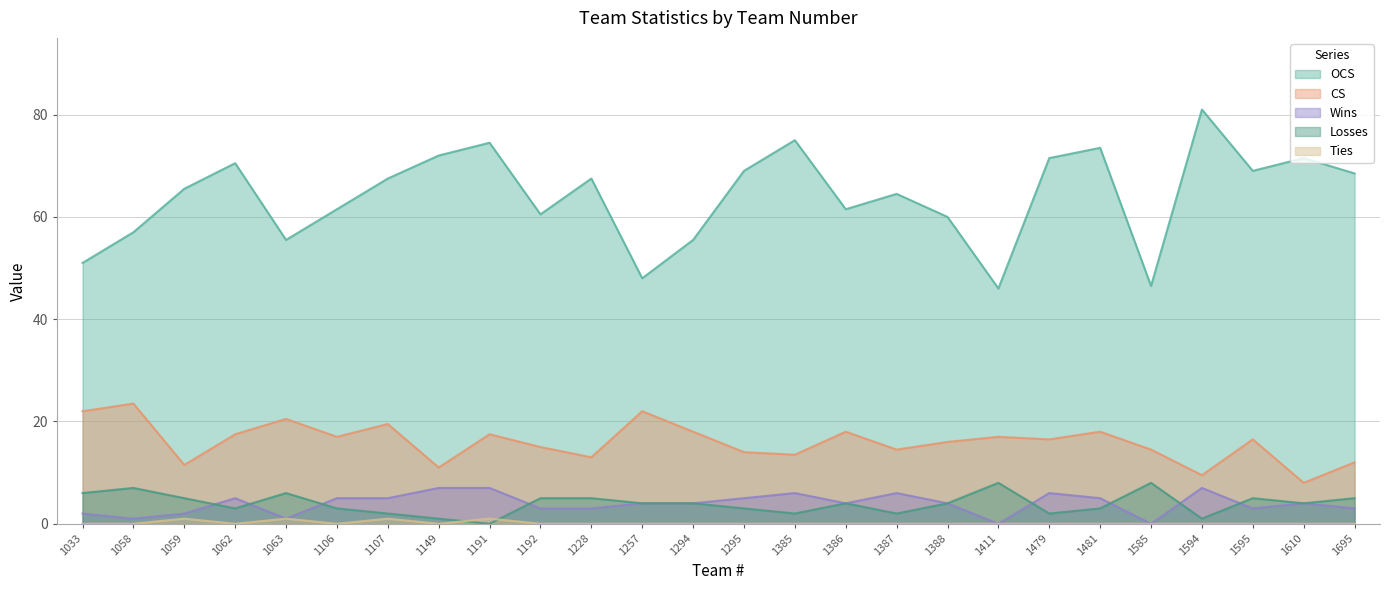

Is it true that CS equals 18.0 at 1481?

True